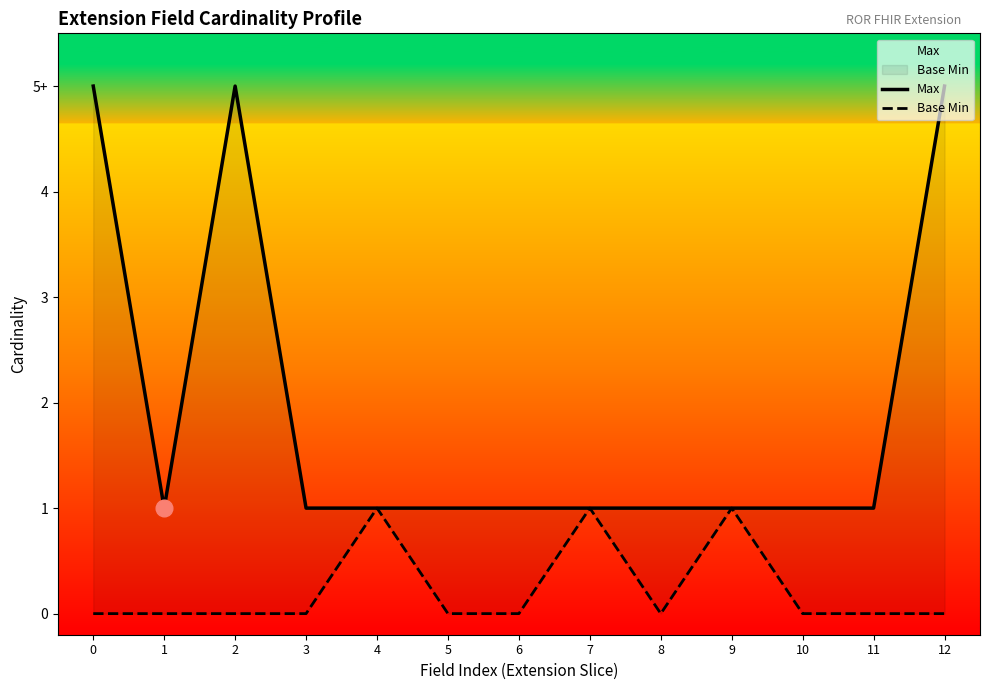

Read the Base Min value at 9.

1